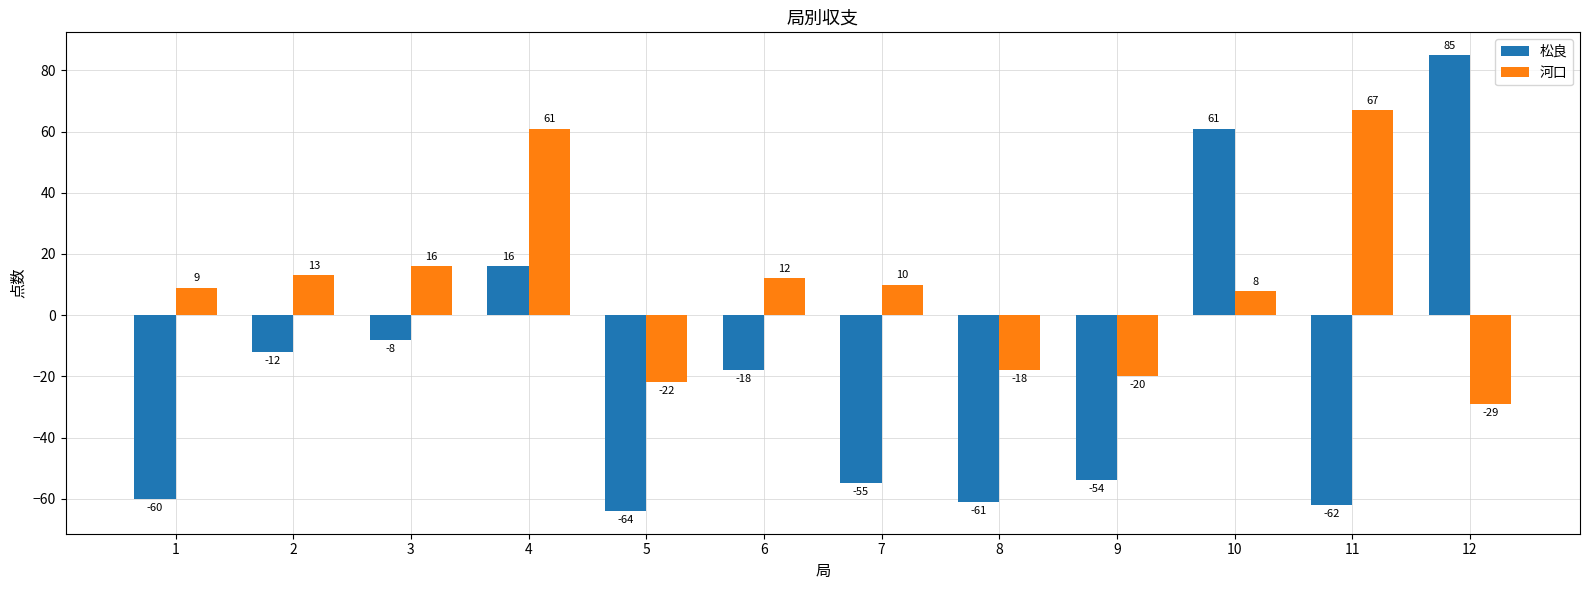

Reading right to left, list all the values displayed in this chart.

松良: 12=85	11=-62	10=61	9=-54	8=-61	7=-55	6=-18	5=-64	4=16	3=-8	2=-12	1=-60
河口: 12=-29	11=67	10=8	9=-20	8=-18	7=10	6=12	5=-22	4=61	3=16	2=13	1=9